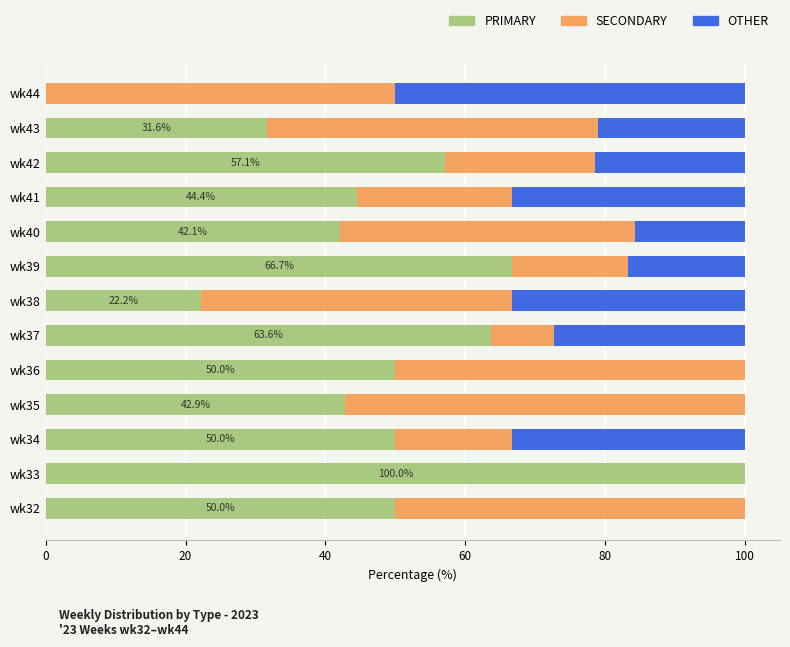

Which category has the highest value in the PRIMARY series?

wk33